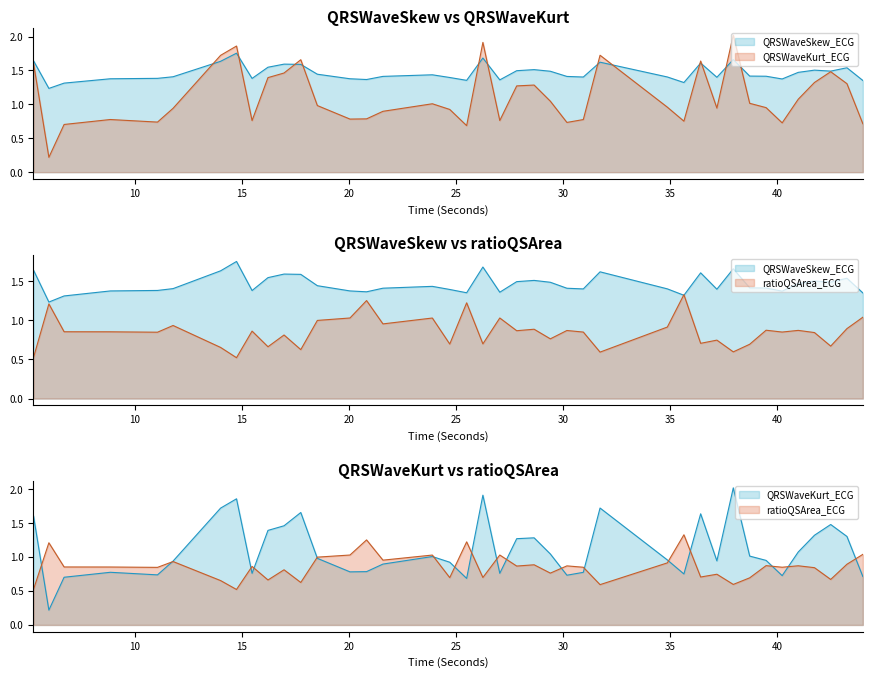

Rank the series by their maximum value, from lowest to highest.

ratioQSArea_ECG, QRSWaveSkew_ECG, QRSWaveKurt_ECG